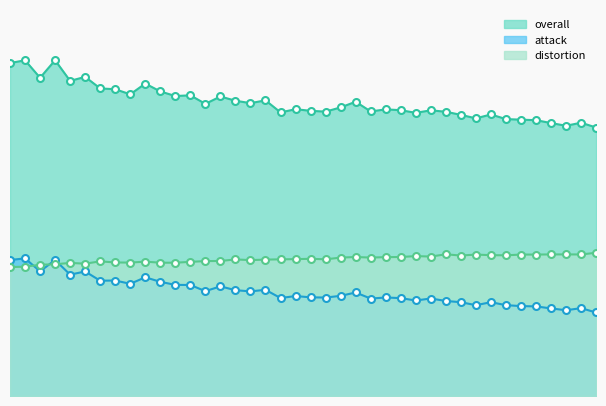

How many series are shown in this chart?

3